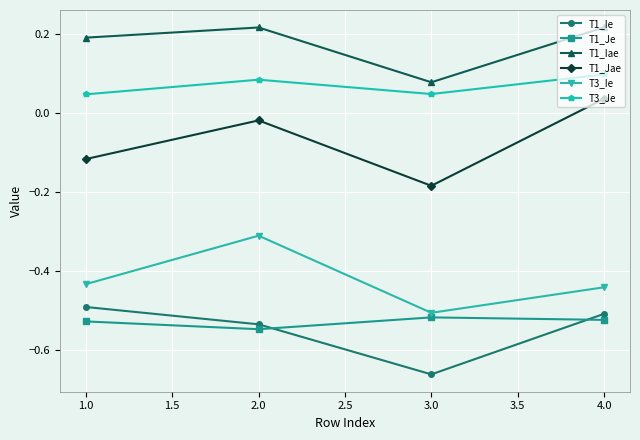

What position from the left is 1.0?

1